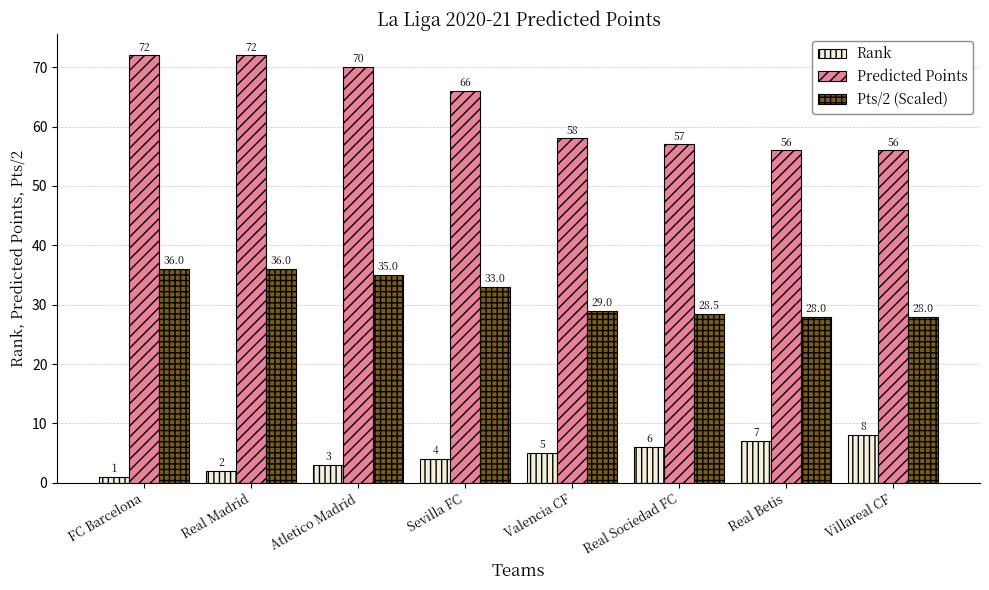

Rank the series at Real Sociedad FC from highest to lowest value.

Predicted Points, Pts/2 (Scaled), Rank